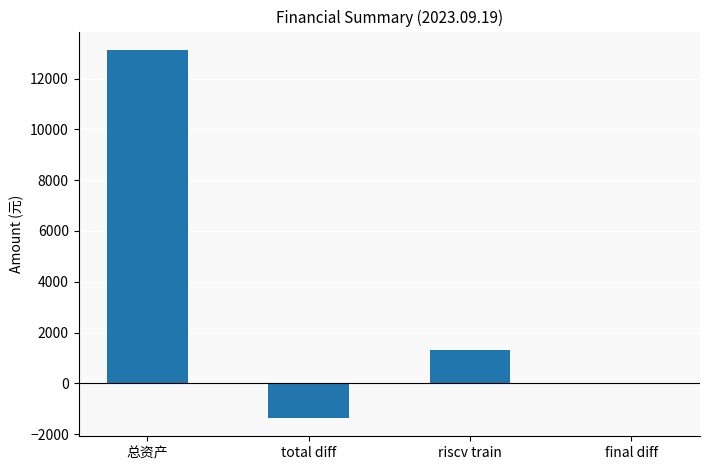

Between 总资产 and final diff, which is larger?

总资产